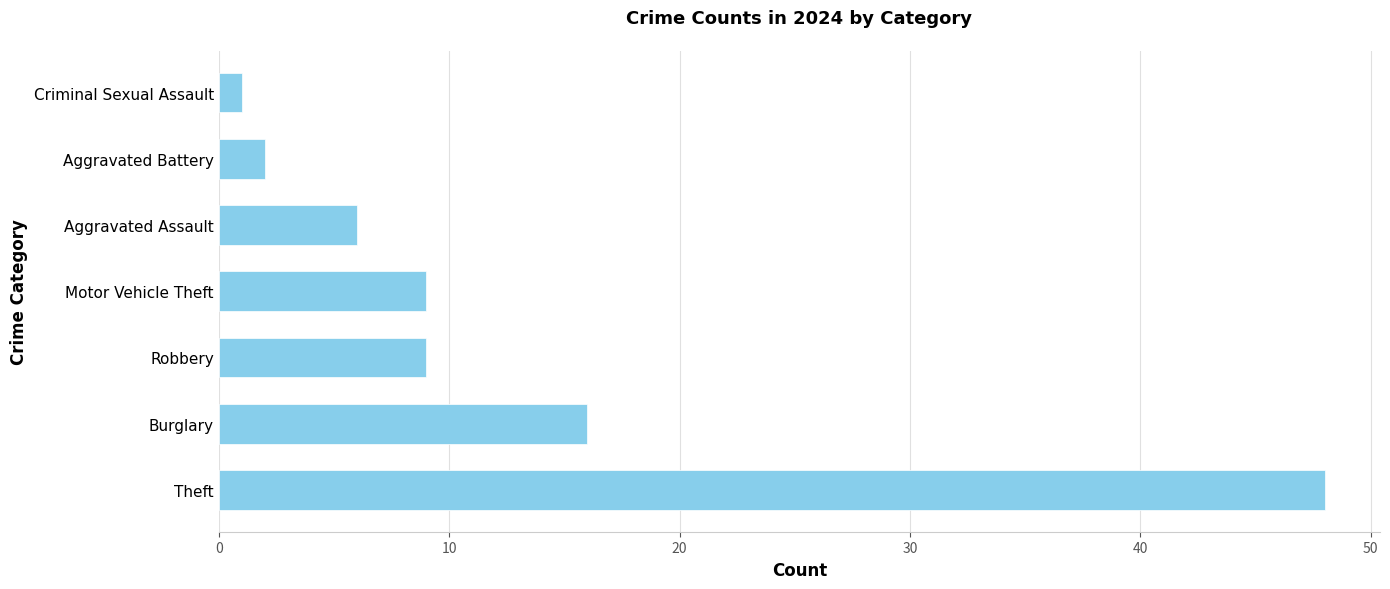

What is the approximate value at Robbery, to the nearest 10?

10